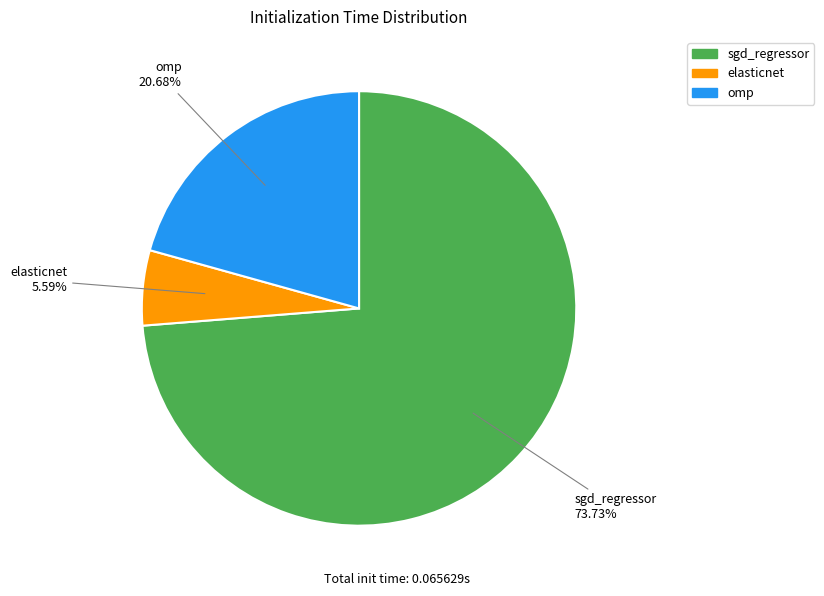

How many slices are in this pie chart?

3